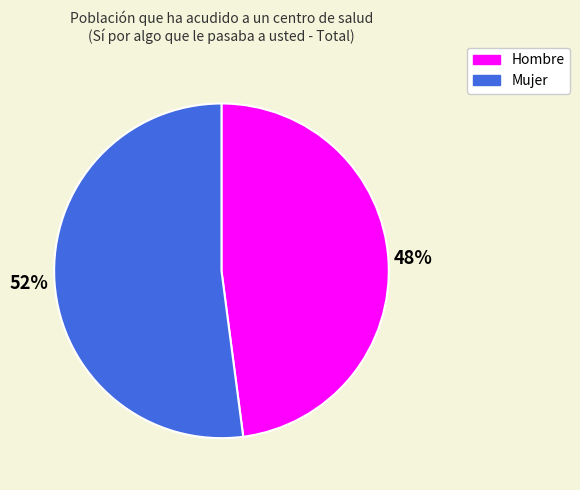

To the nearest percent, what portion does Mujer represent?

52%